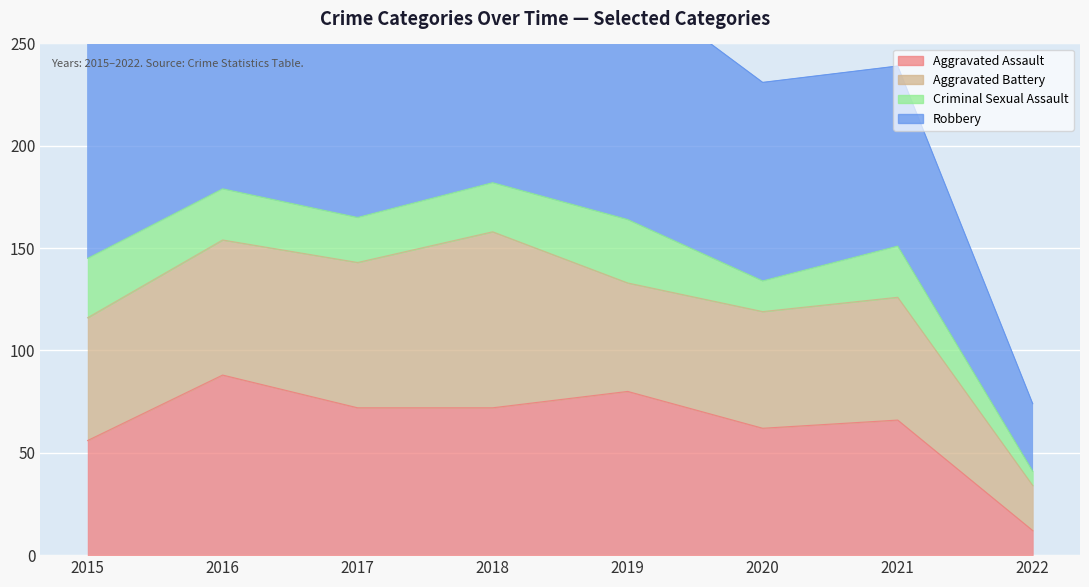

How many lines are shown in the chart?

4